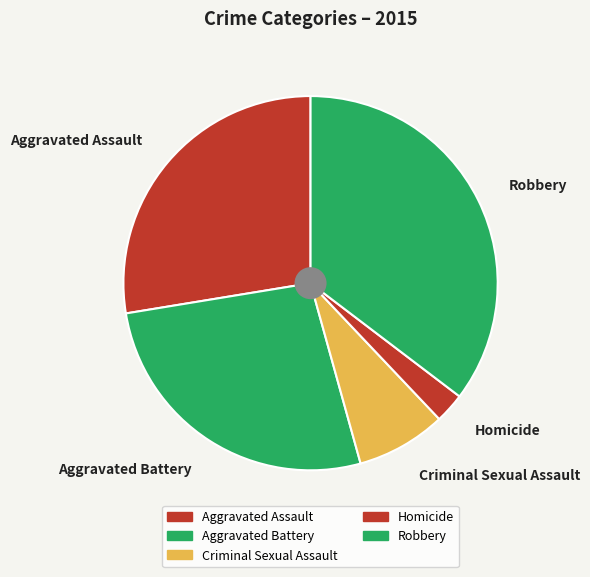

Is it true that Homicide is 12% of the pie?

False